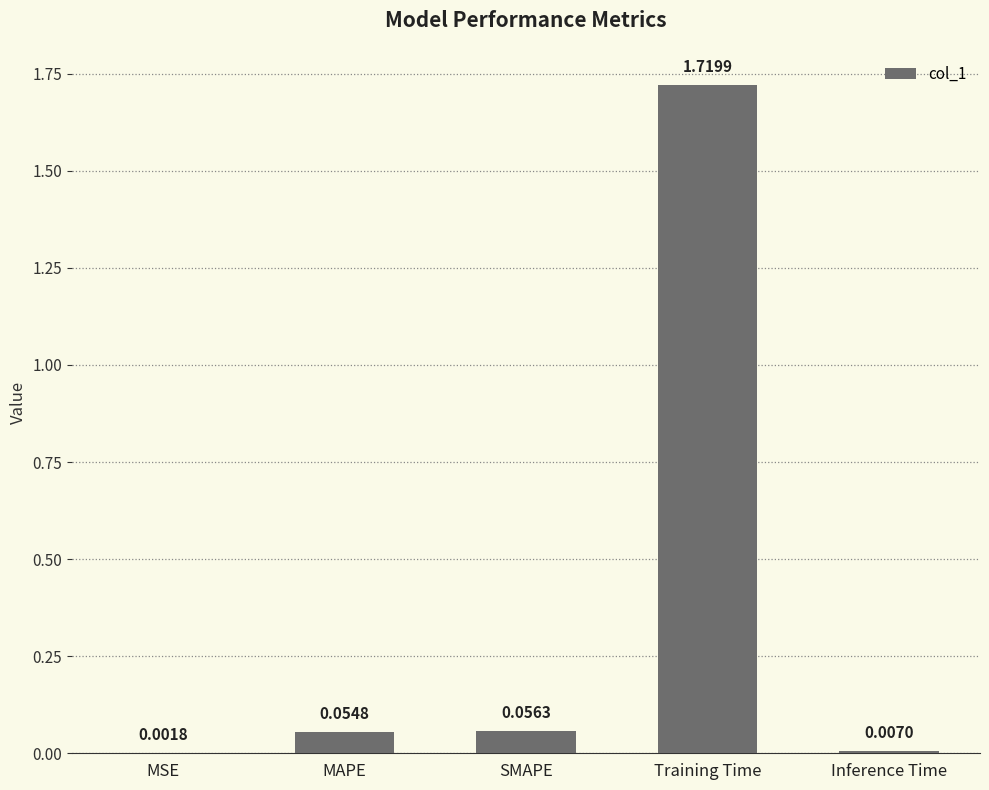

Which category has the highest value across all series?

Training Time